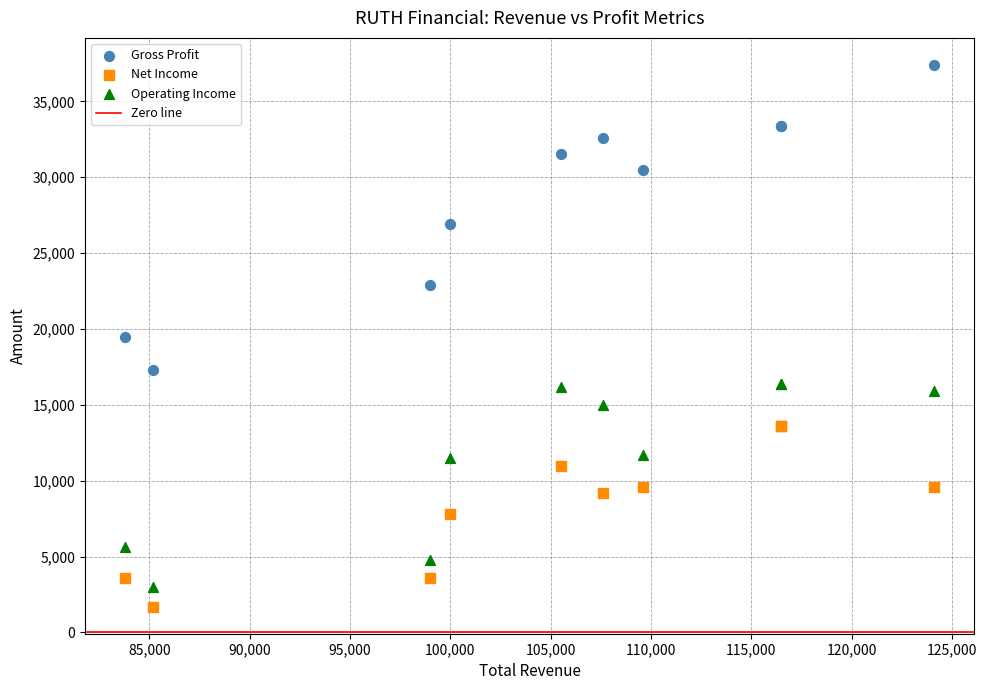

Which series contains the lowest Y value?

Net Income